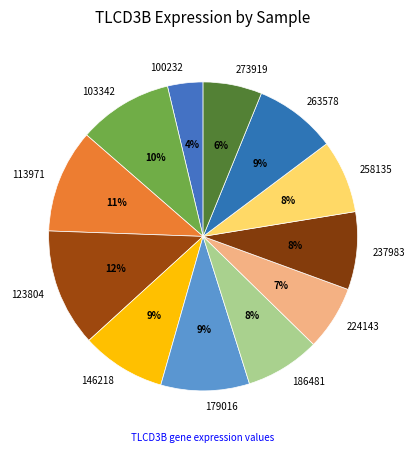

True or false: 123804 accounts for 23% of the total.

False